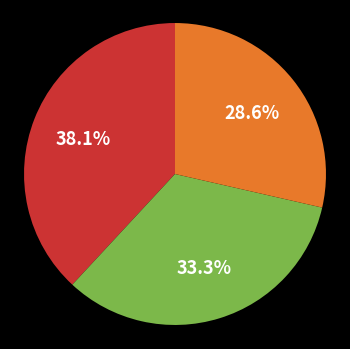

Does any single category account for the majority?

No